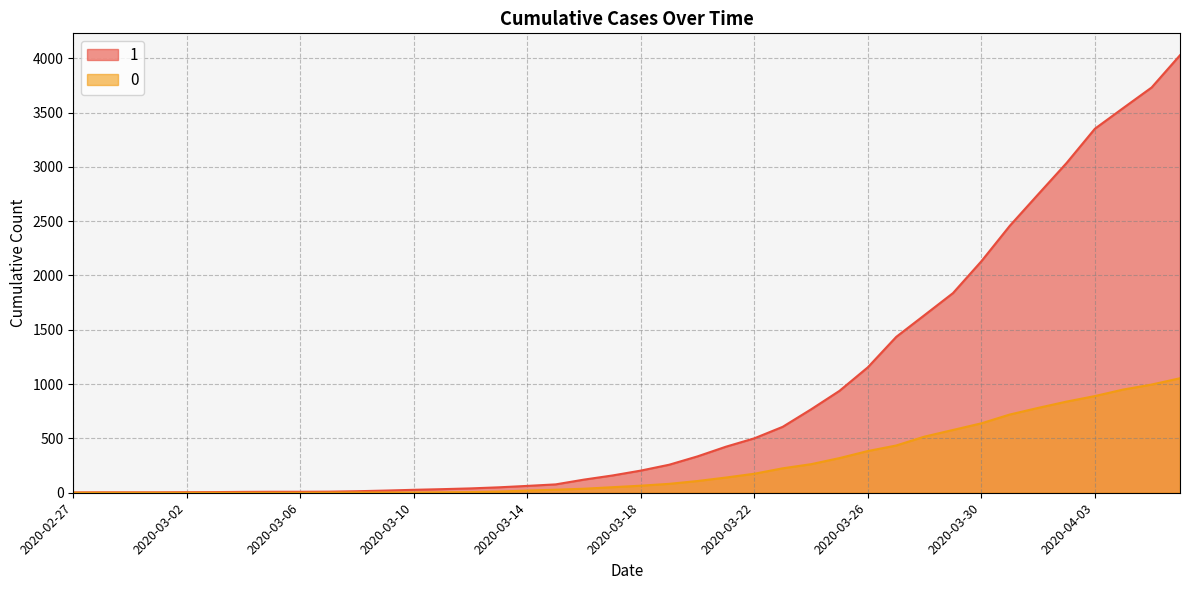

What is the difference between the 1 line values at 2020-02-27 and 29?

1432